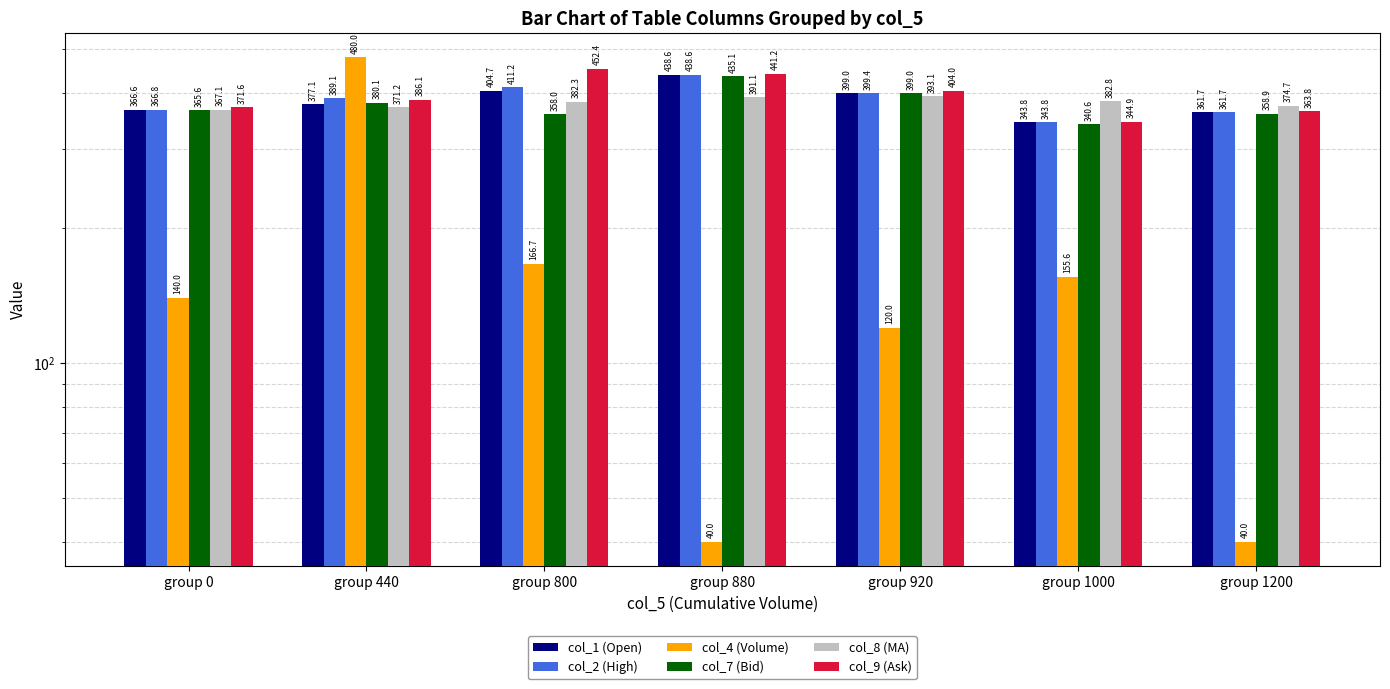

Read the col_1 (Open) value at group 800.

404.7